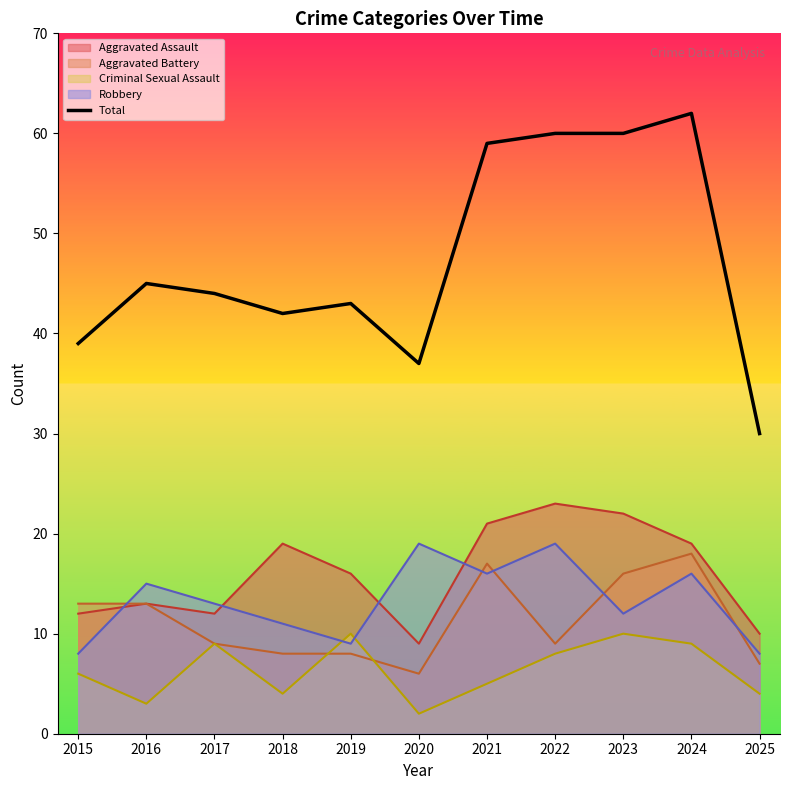

True or false: there are more than 0 points higher than both neighbors.

True